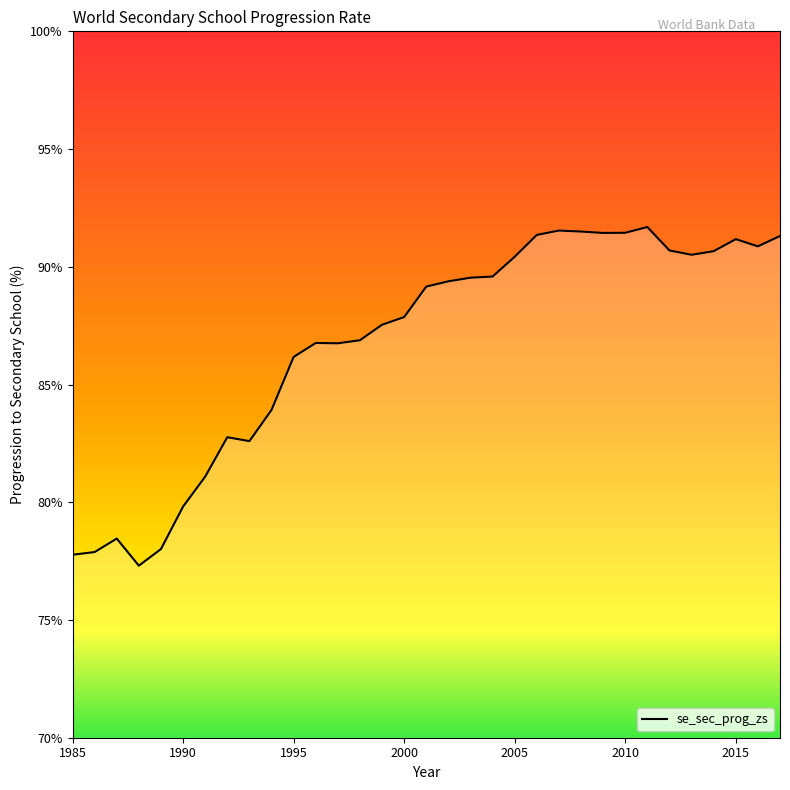

What is the greatest value displayed?

91.7